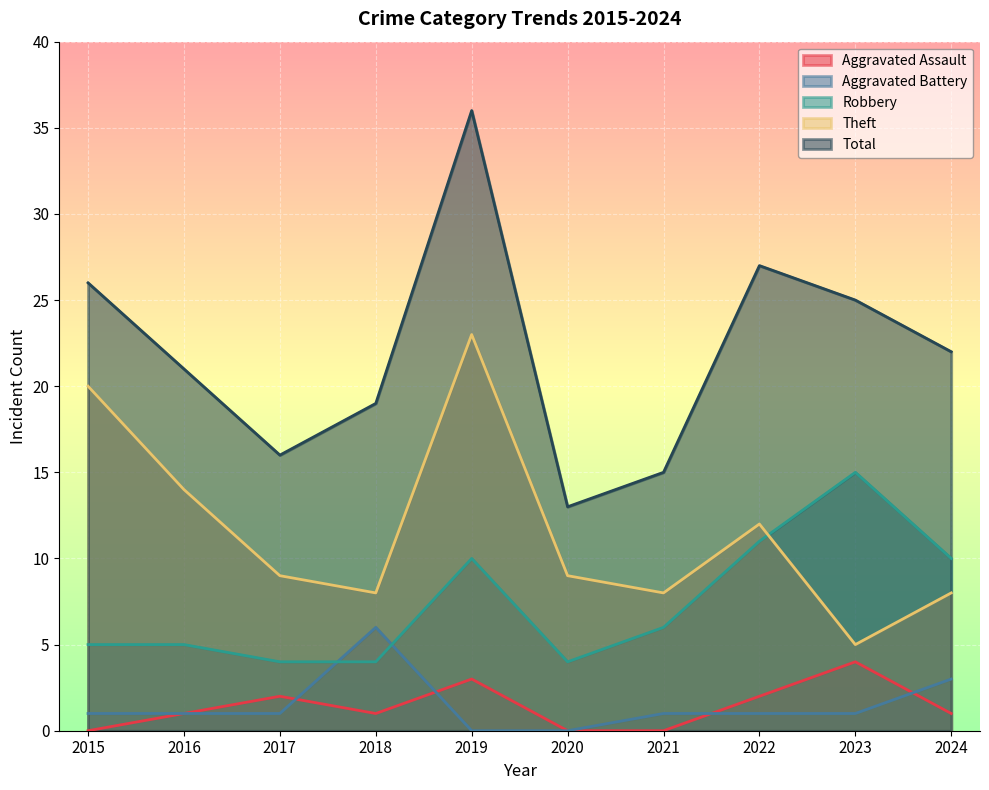

At how many categories does at least one series exceed 34?

1